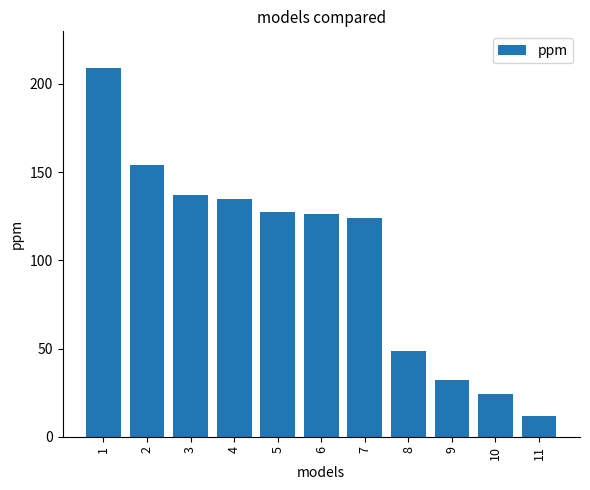

What is the difference between the second highest and second lowest values?

129.4